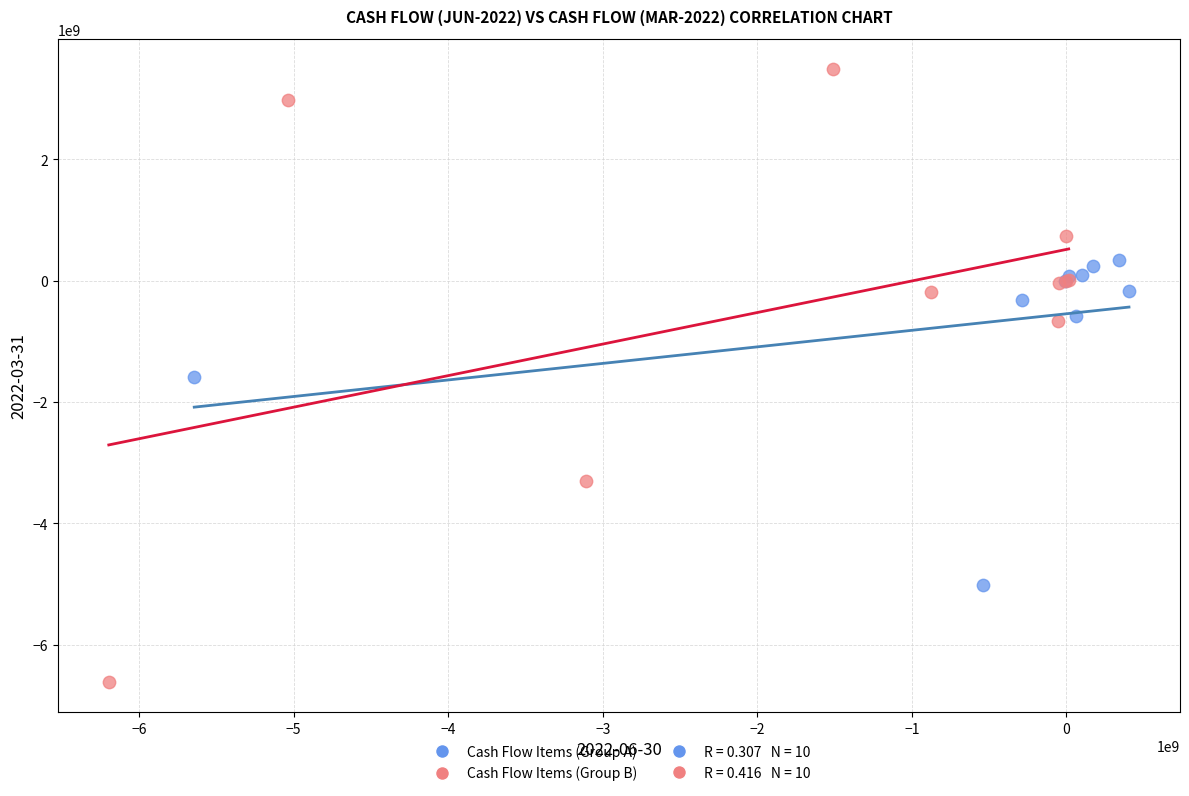

Which series has the largest Y range (max minus min)?

Cash Flow Items (Group B)